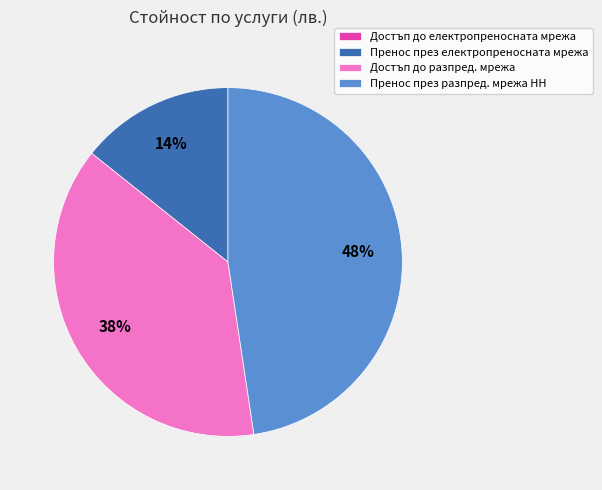

To the nearest percent, what is the difference between the largest and smallest slice percentages?

48%